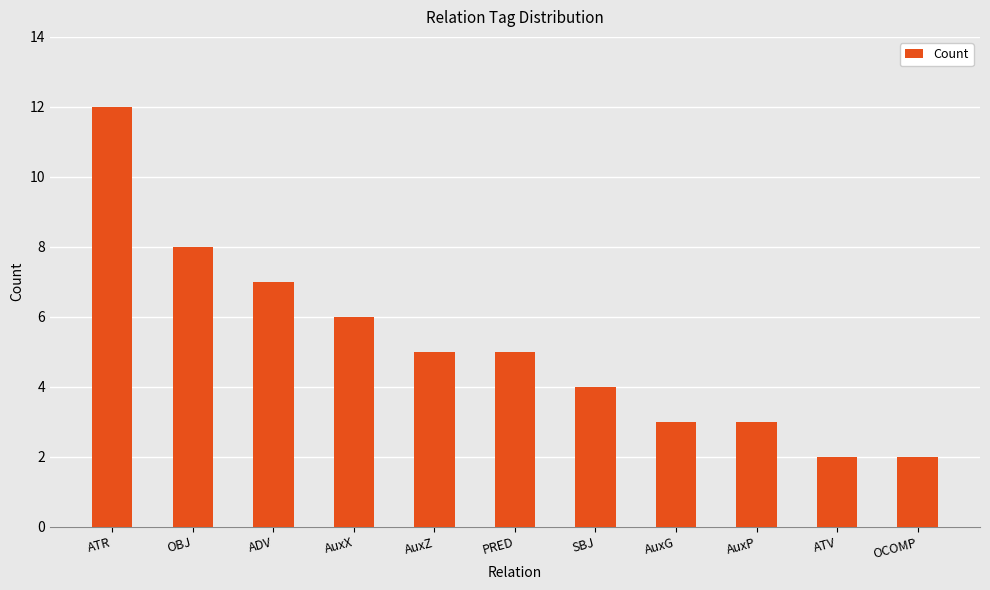

The chart shows a value of 1 at AuxG. True or false?

False